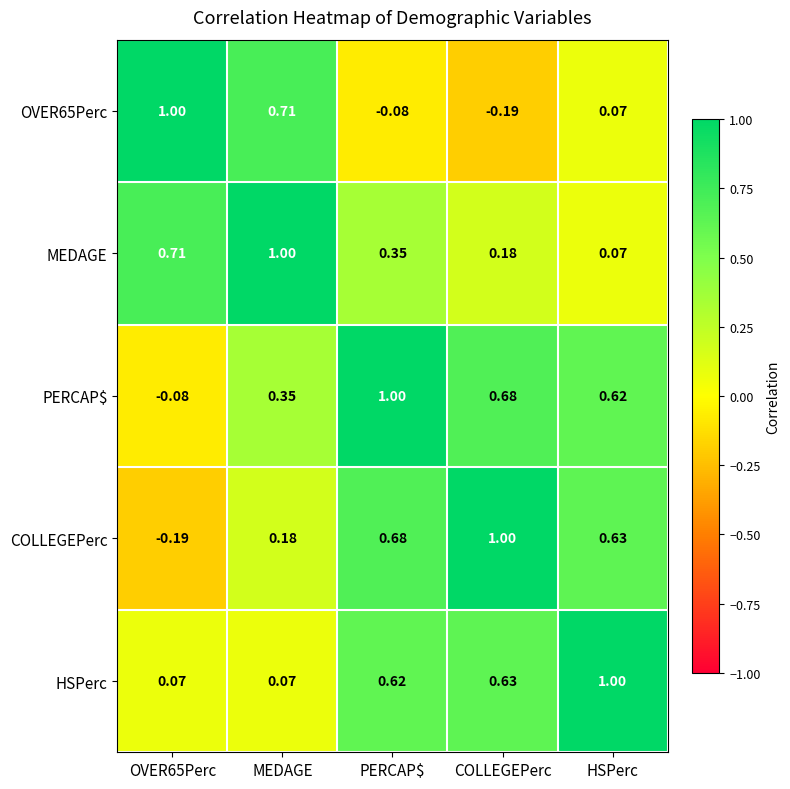

At which label is OVER65Perc closest to 0?

HSPerc